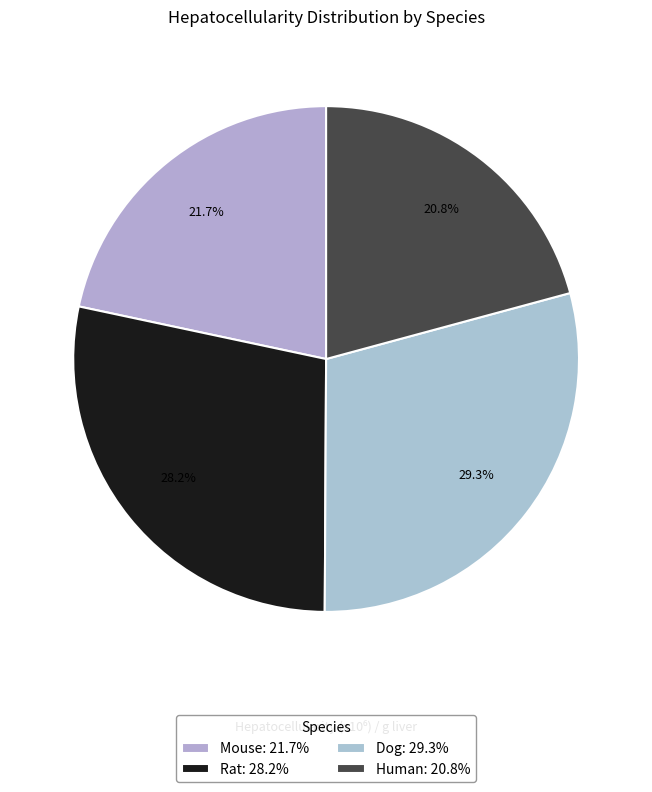

How many slices are in this pie chart?

4